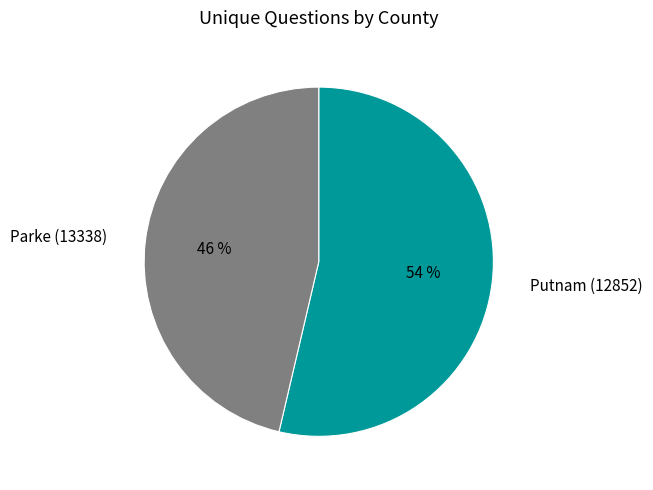

To the nearest percent, what is the average slice percentage?

50%